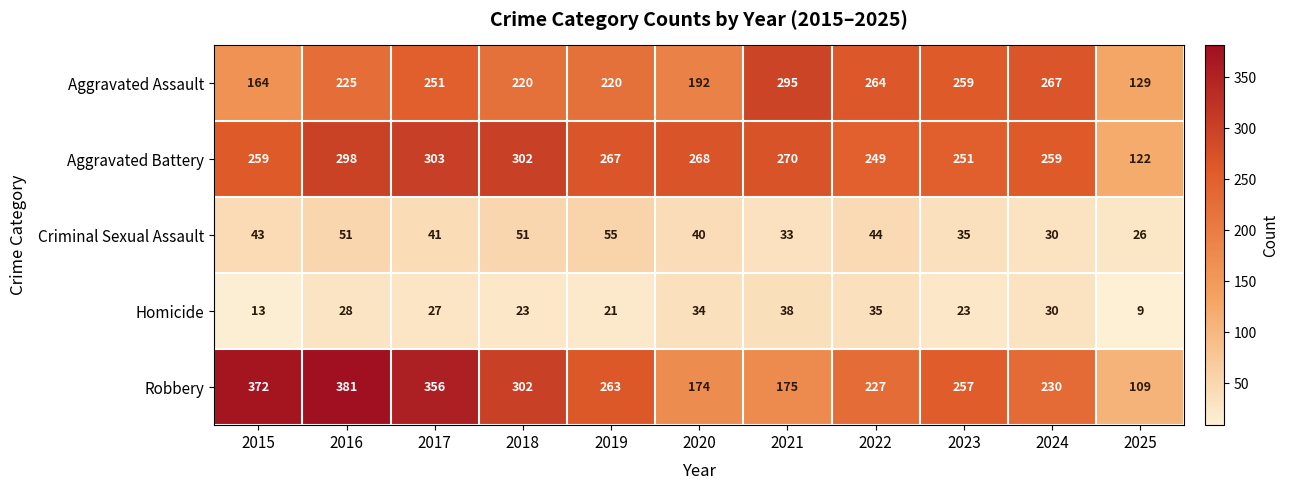

Read the Aggravated Assault value at 2021.

295